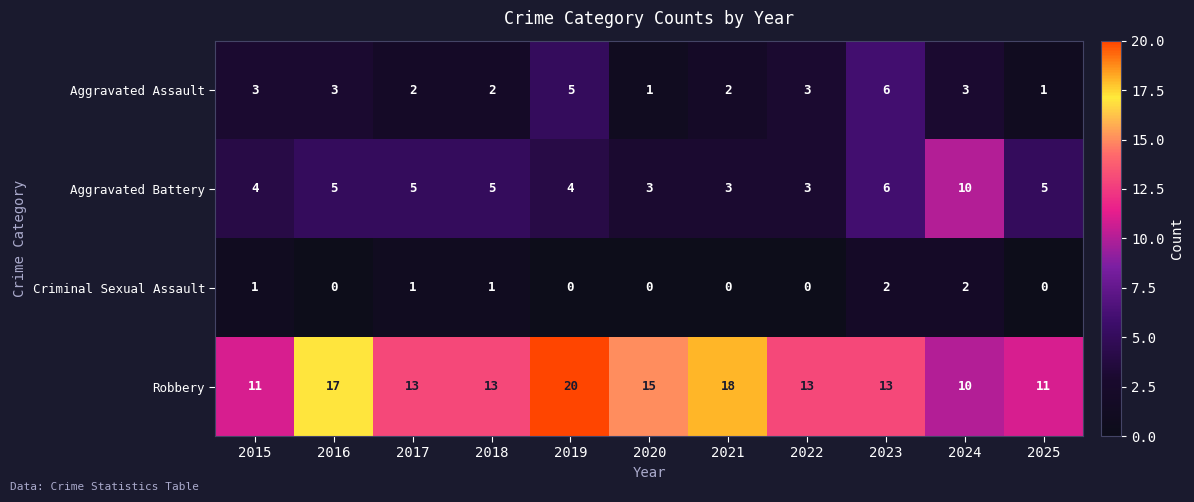

How many data points in Aggravated Assault are less than 3?

5